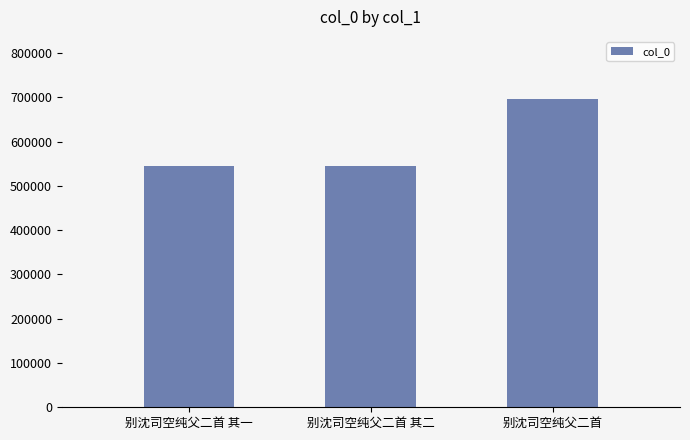

What value does the data have at 别沈司空纯父二首 其二?

545468